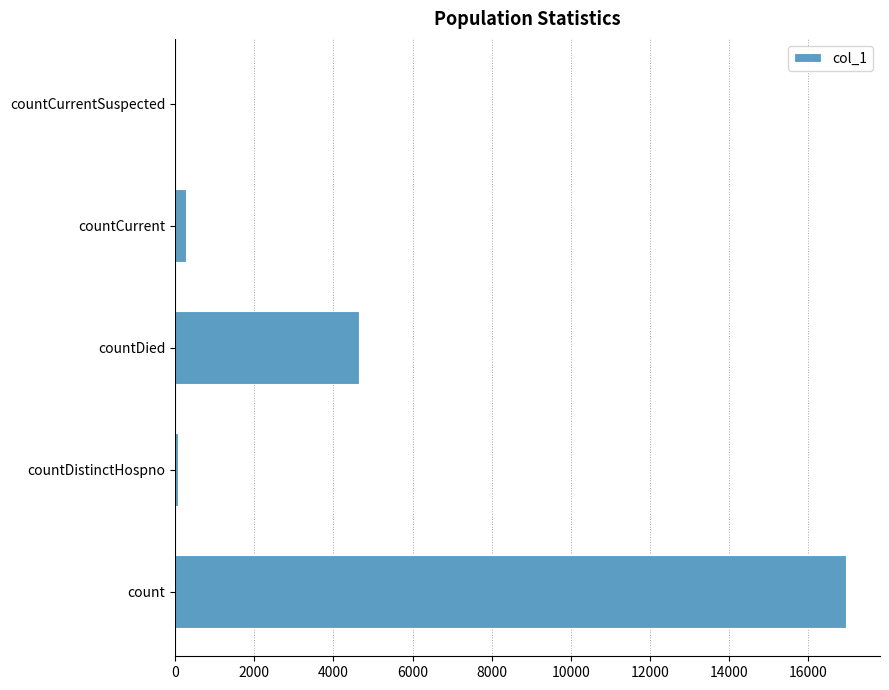

How many categories are shown in the chart?

5